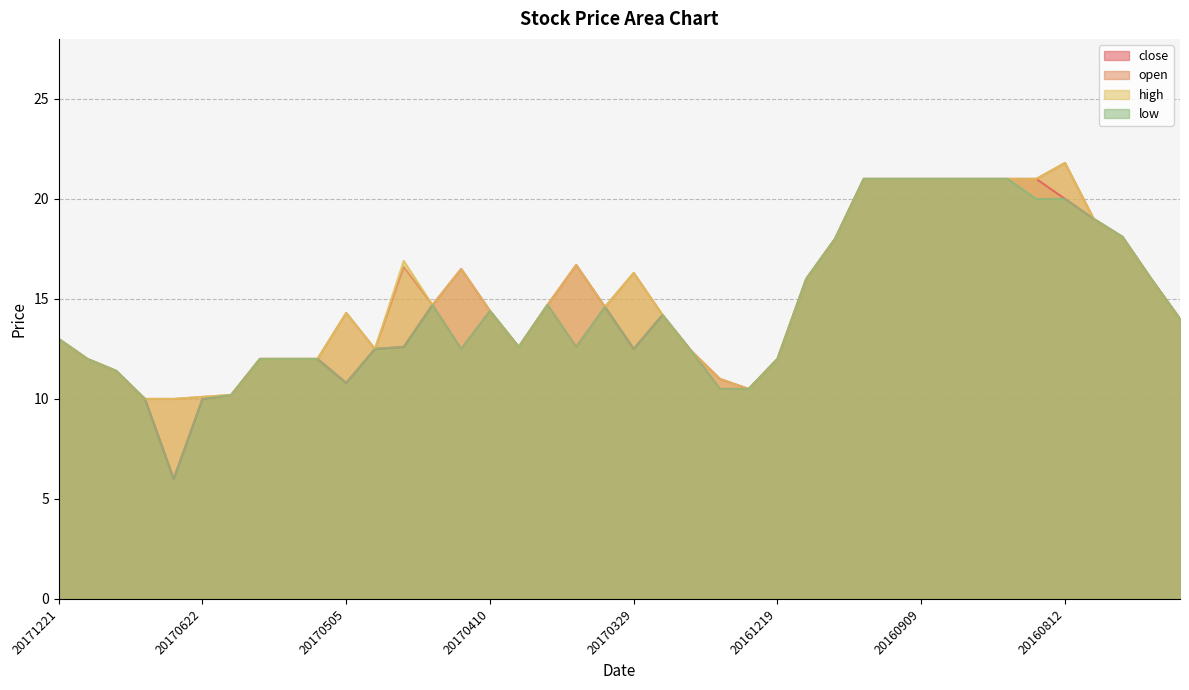

What is the sum of the high values at 20170621 and 20160808?

26.2